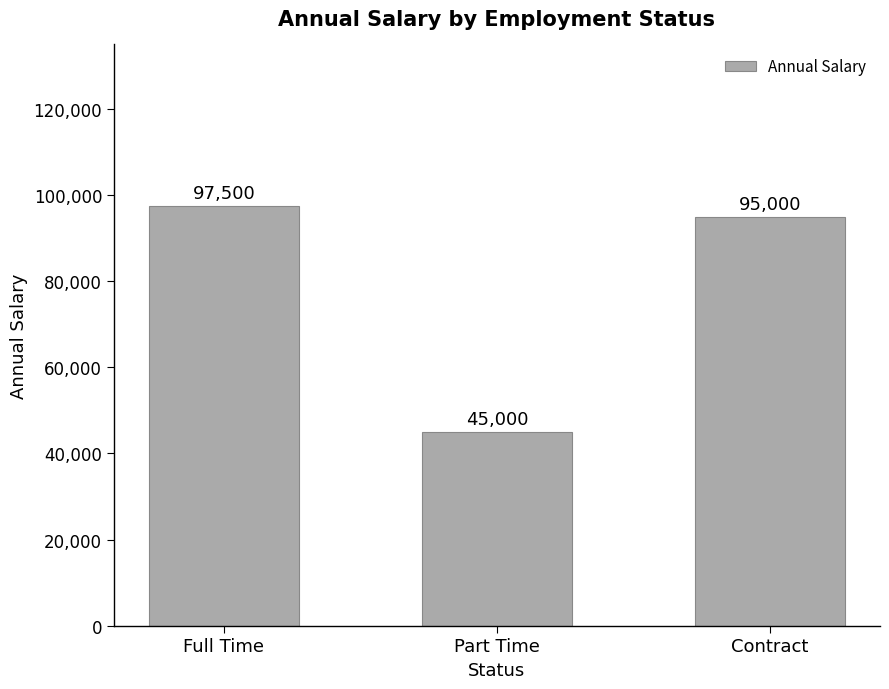

What is the sum of all values?

237500